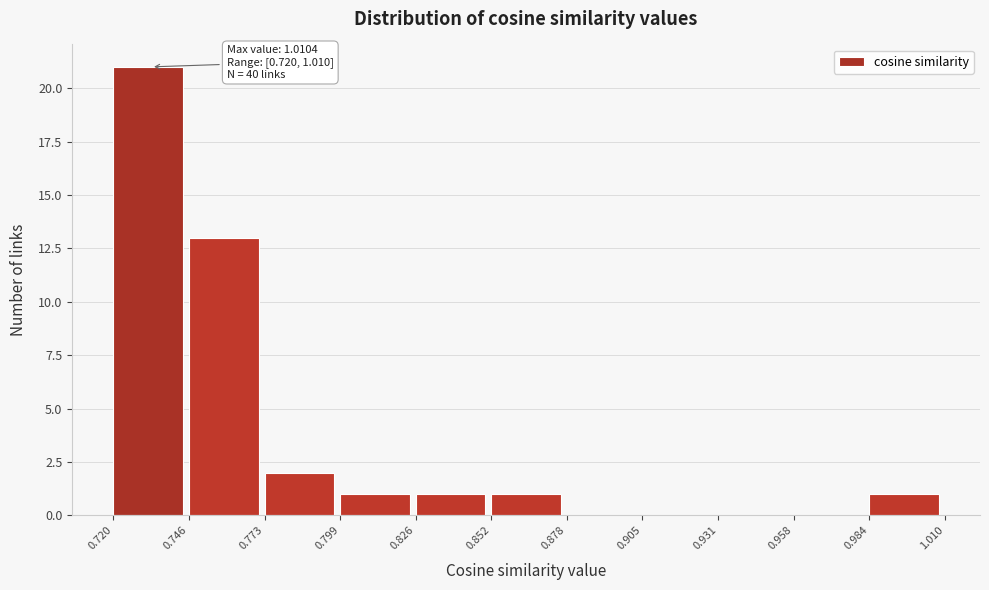

Which range on the x-axis has the tallest bar?

0.720 to 0.746